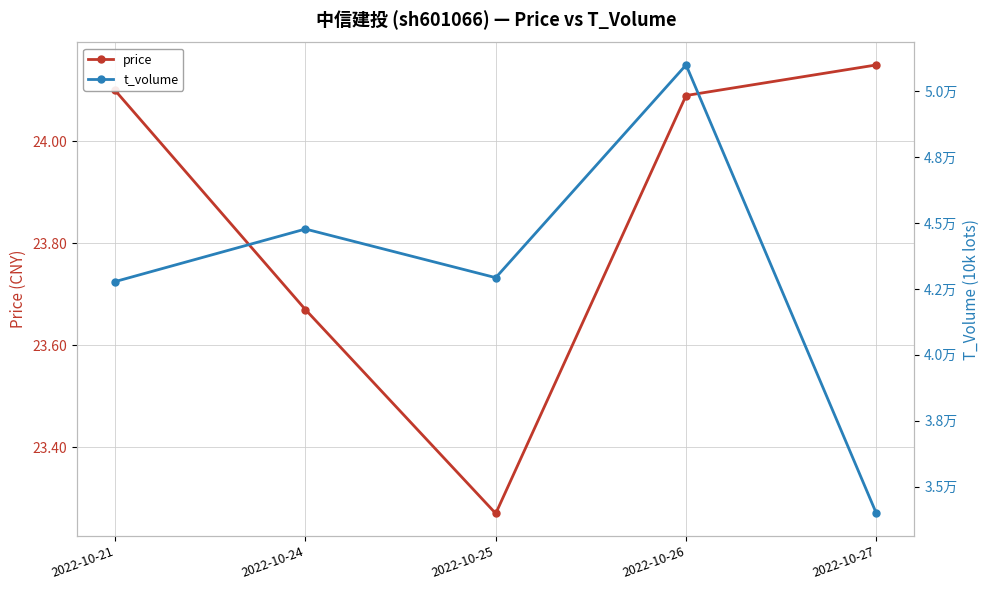

The value of price at 2022-10-26 is 24.1. True or false?

True